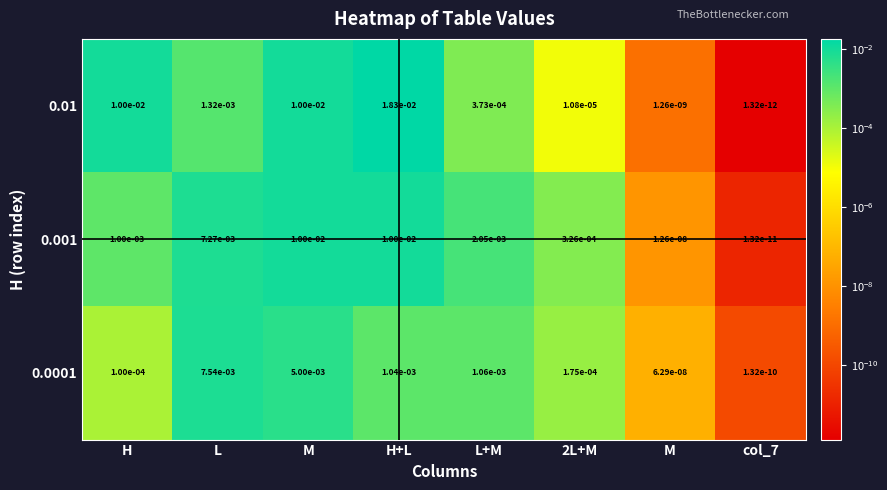

Between L+M and M, which is larger?

L+M